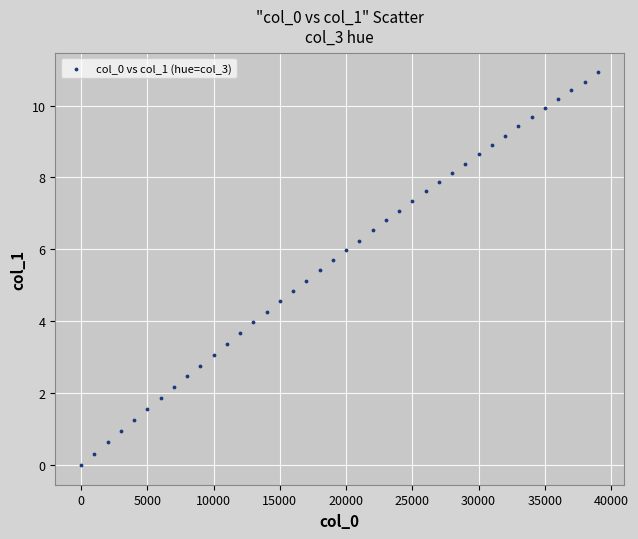

What is the range of Y values (max minus min)?

10.9